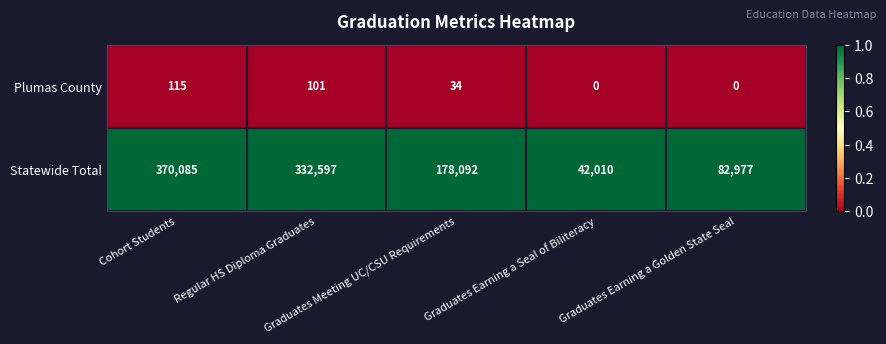

Which series has the largest range (max minus min)?

Statewide Total